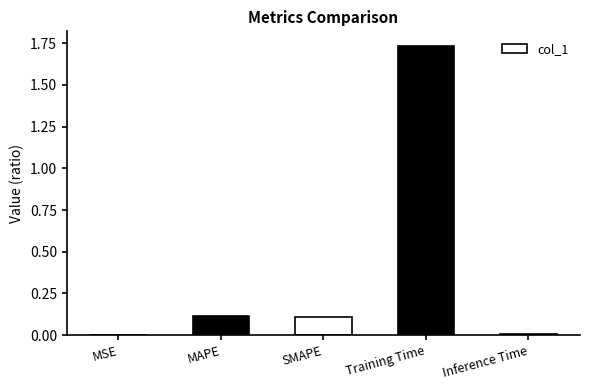

What is the sum of all values?

2.0